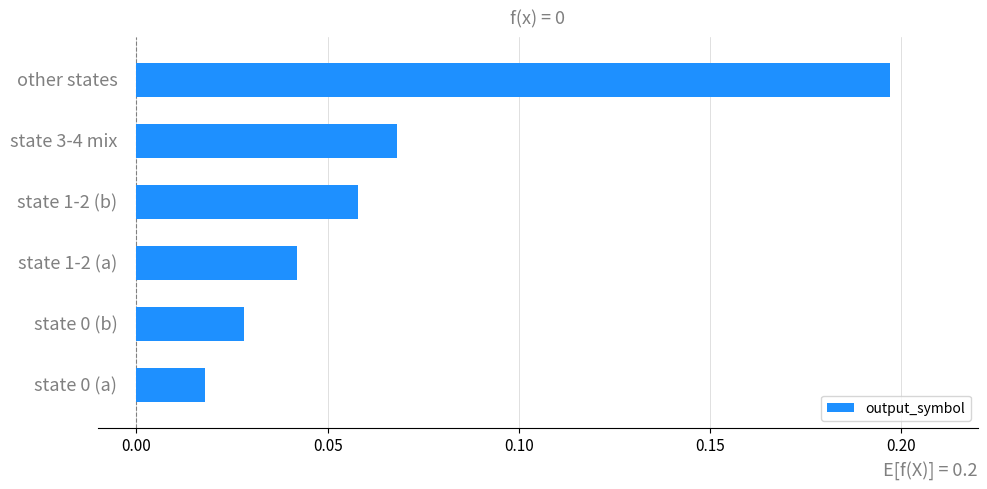

What is the sum of all values?

0.4